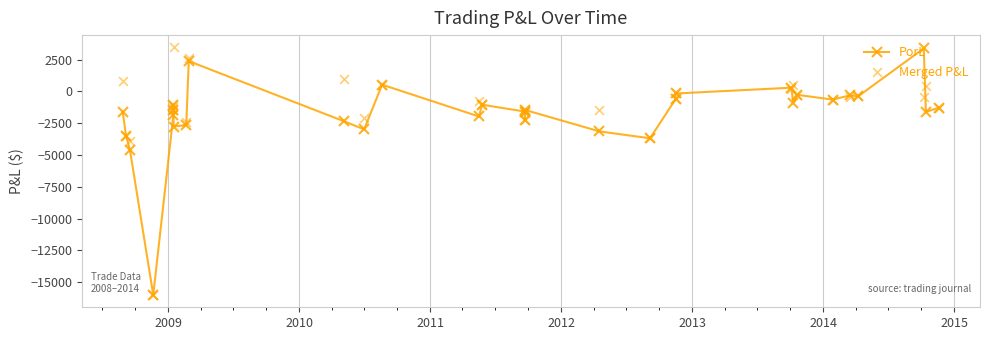

At how many categories does at least one series exceed -308?

11